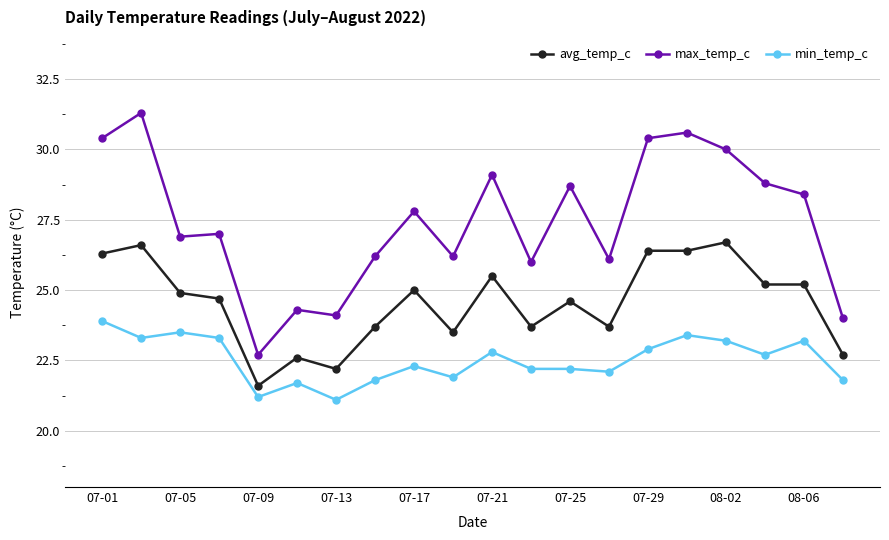

Rank the series by their maximum value, from lowest to highest.

min_temp_c, avg_temp_c, max_temp_c